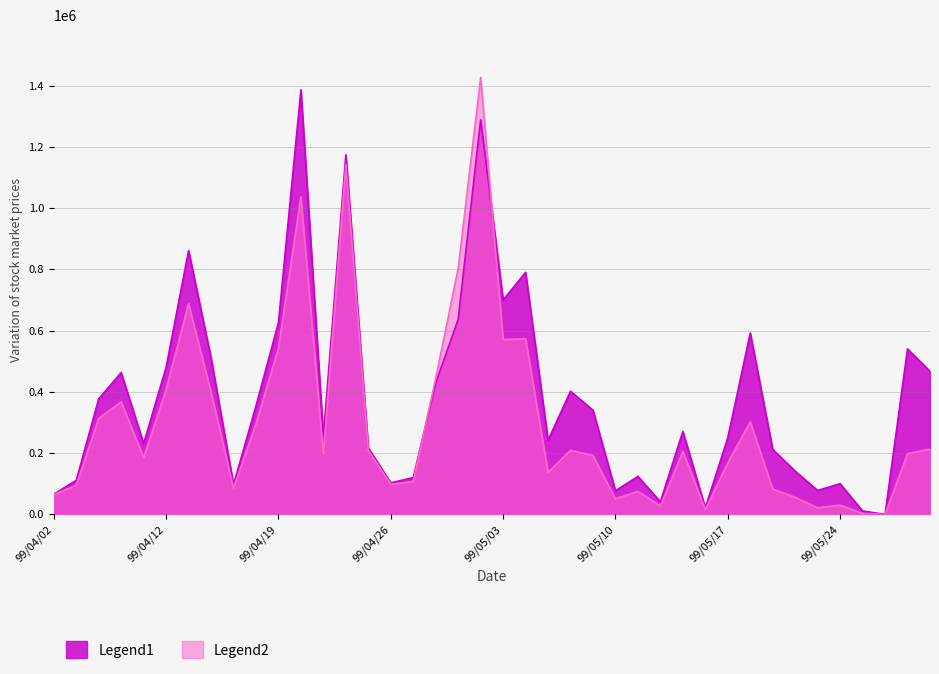

What position from the left is 99/05/12?

28